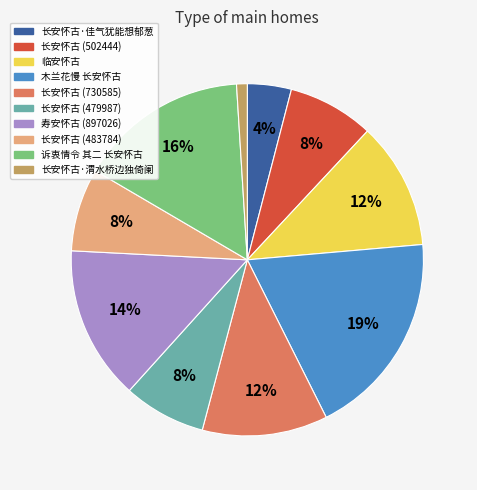

Does any single category account for the majority?

No